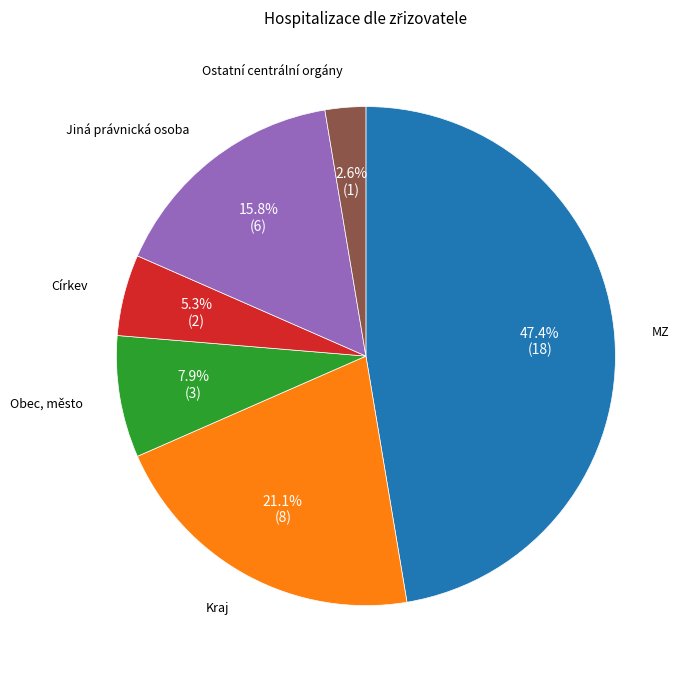

Is it true that Jiná právnická osoba is 2% of the pie?

False